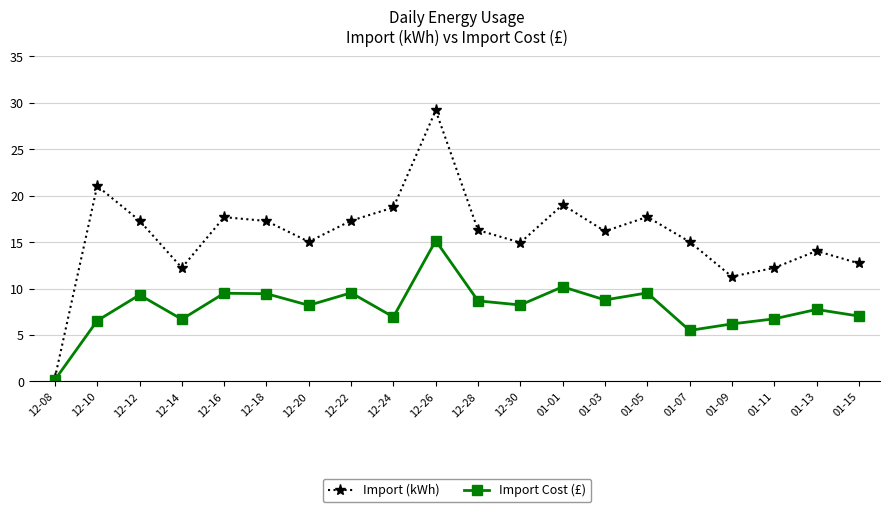

How many interior local peaks does the Import (kWh) series have?

6